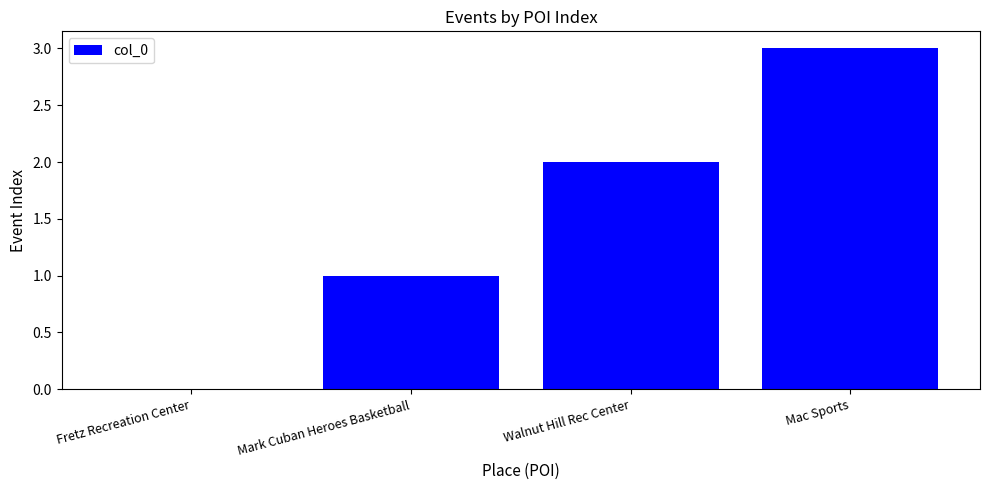

The chart shows a value of 0 at Mark Cuban Heroes Basketball. True or false?

False